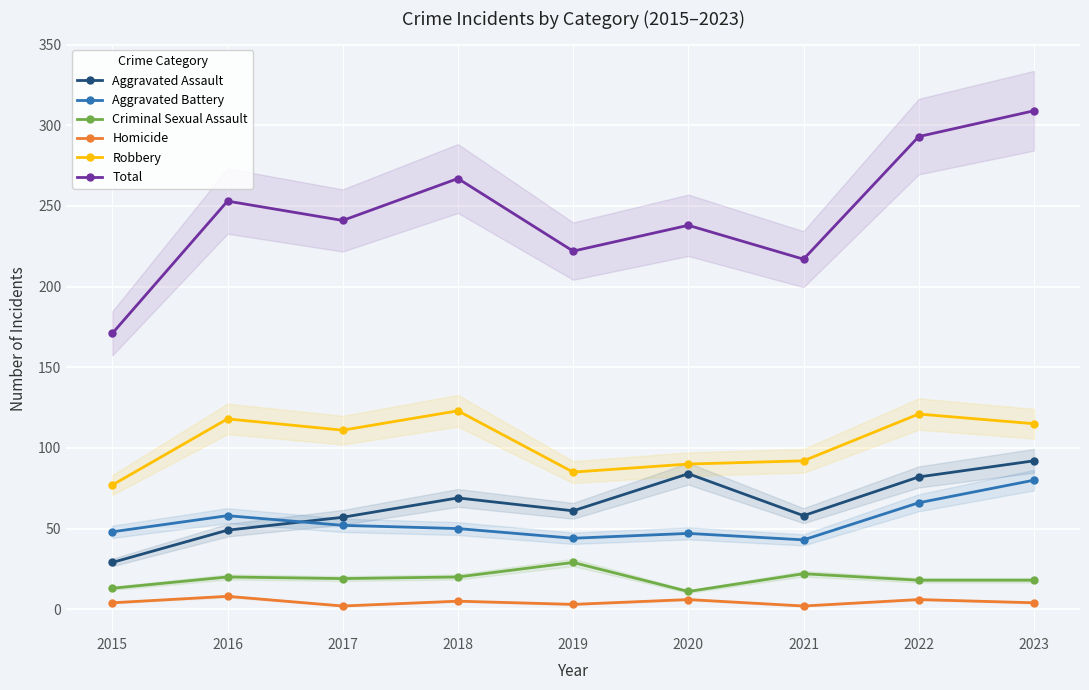

True or false: Homicide and Criminal Sexual Assault intersect in this chart.

False